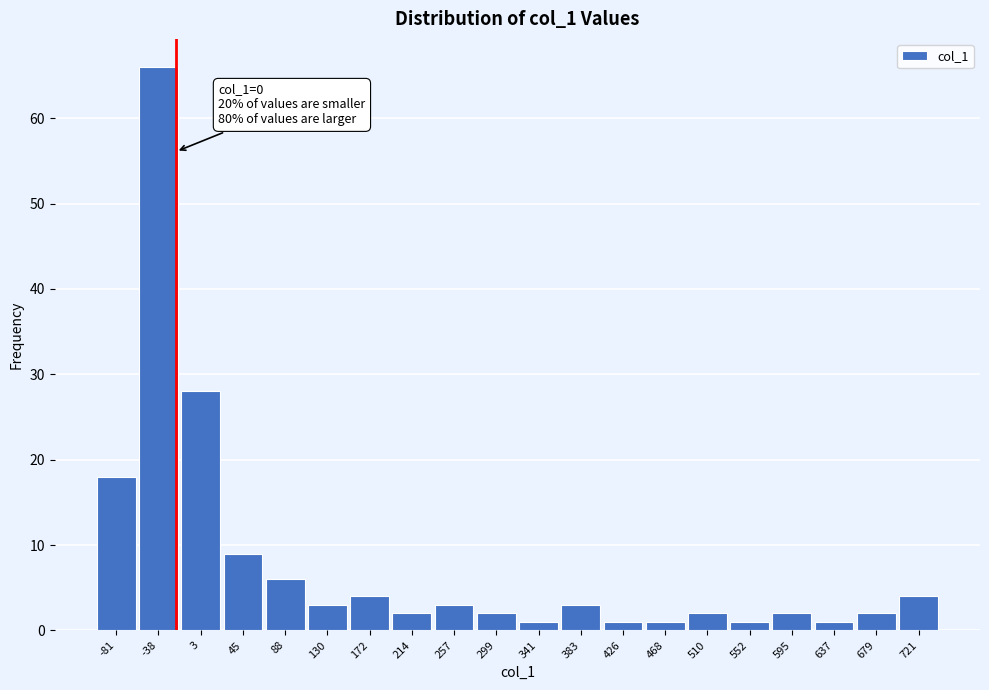

Reading left to right, list all the values displayed in this chart.

-81=18	-38=66	3=28	45=9	88=6	130=3	172=4	214=2	257=3	299=2	341=1	383=3	426=1	468=1	510=2	552=1	595=2	637=1	679=2	721=4